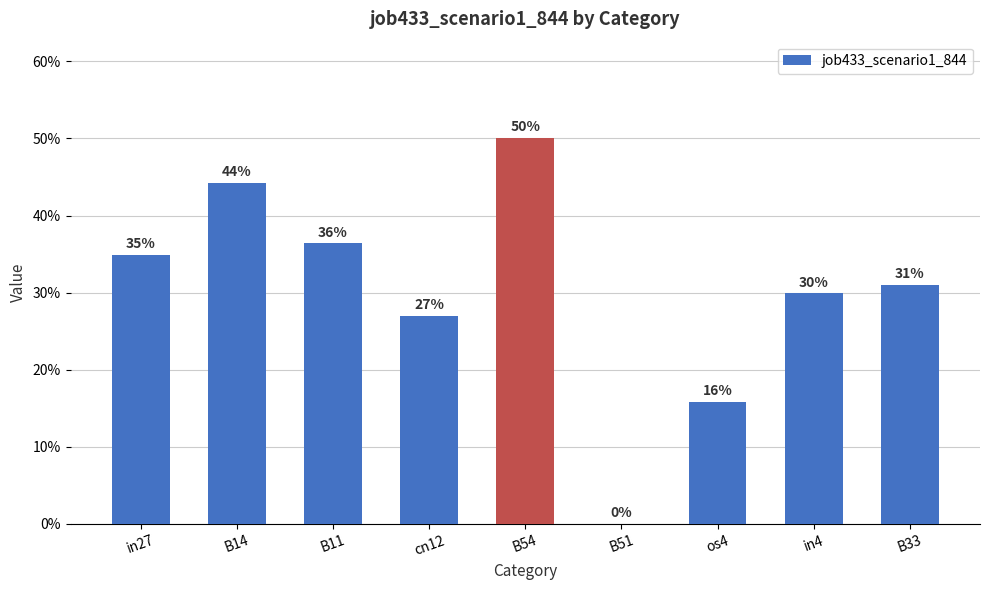

Are the bars horizontal?

No